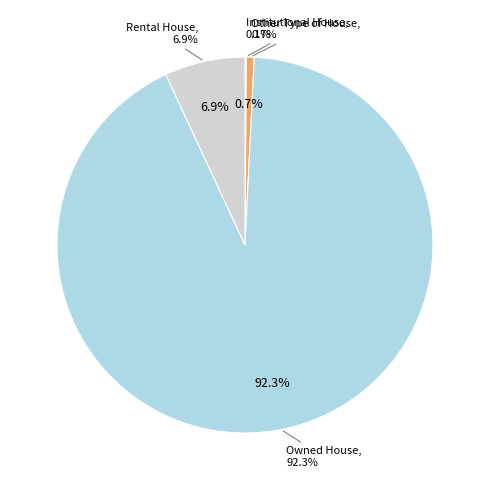

Do Institutional House and Owned House together represent more than half of the pie?

Yes